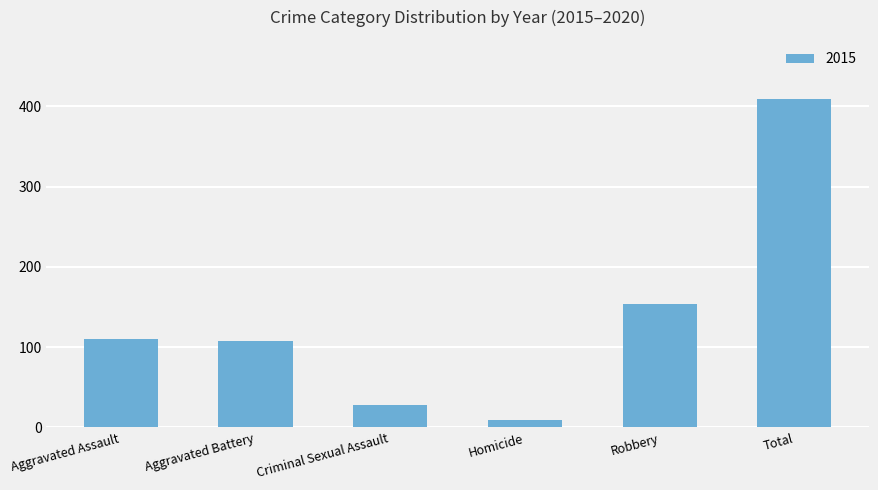

True or false: the data shows 409 at Total.

True